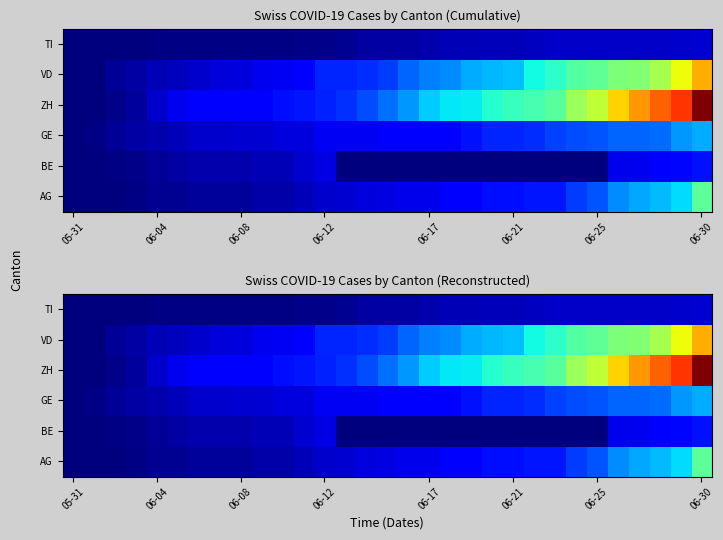

How many series are shown in this chart?

6